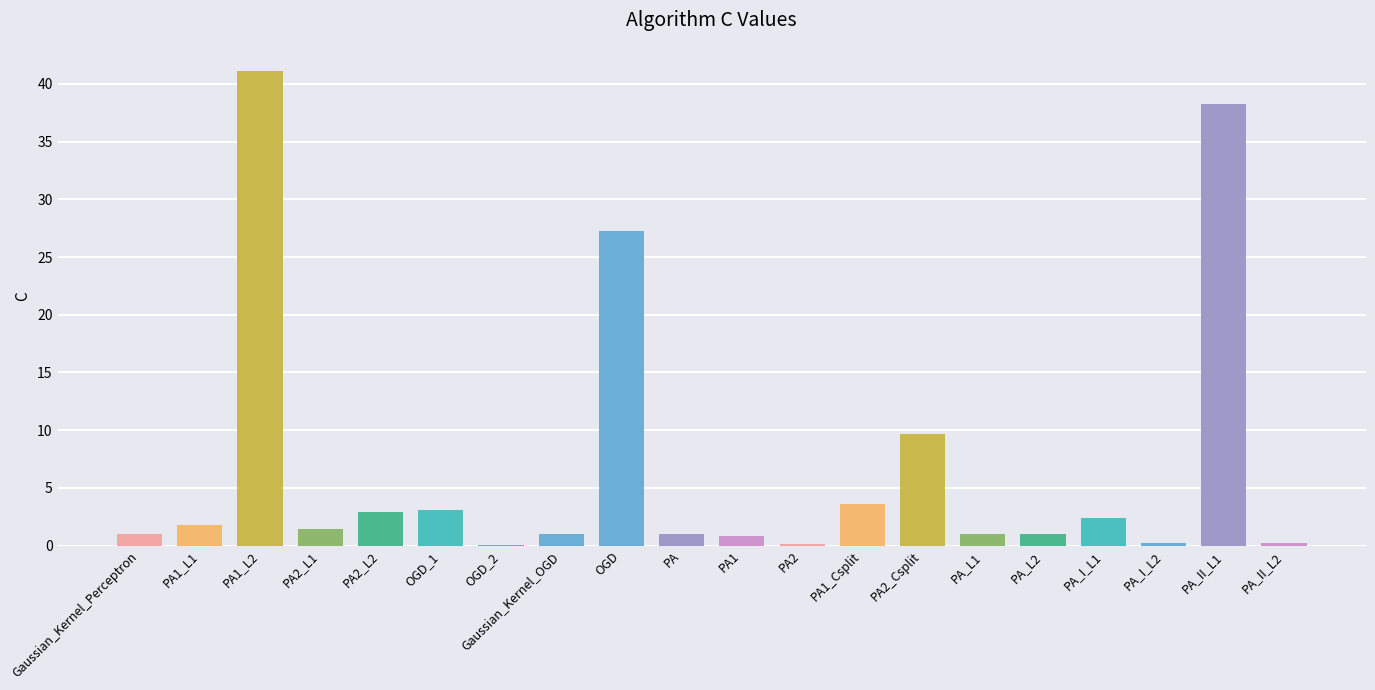

What is the sum of all values?

138.0